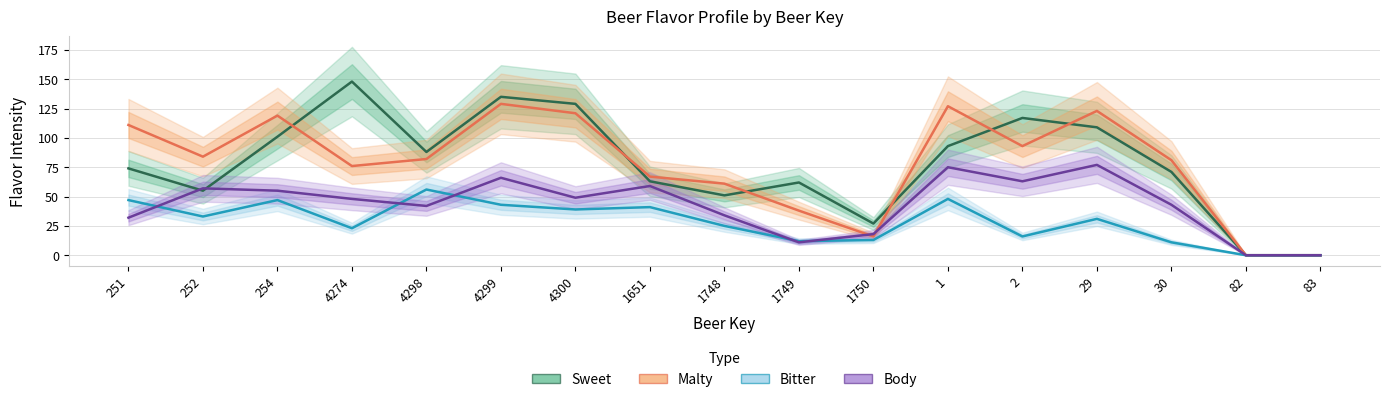

True or false: Bitter has a value of 12 at 1749.

True